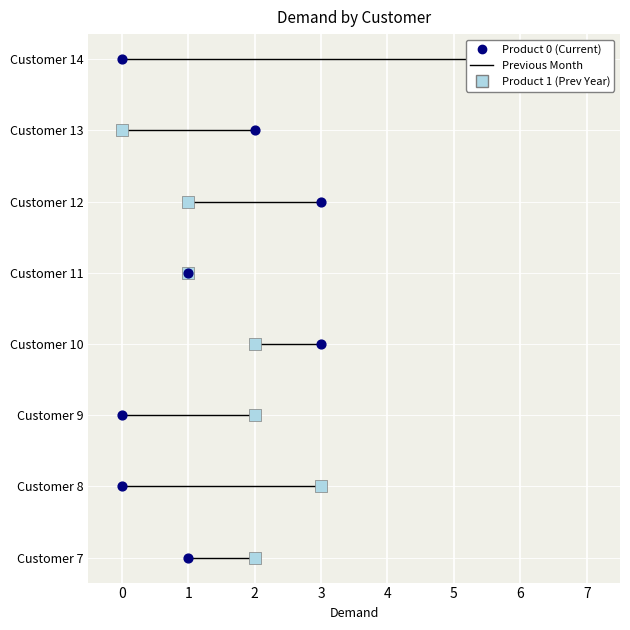

Which series contains the highest Y value?

Product 1